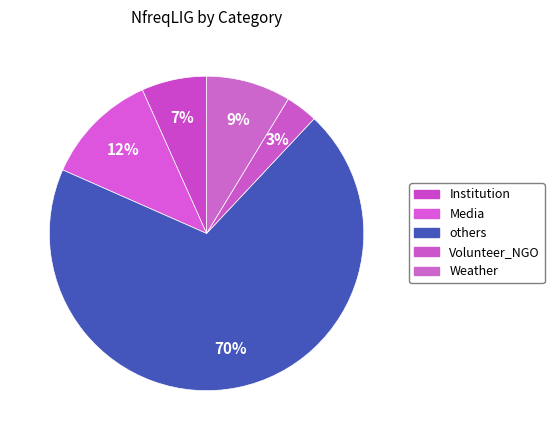

Do Media and others together represent more than half of the pie?

Yes